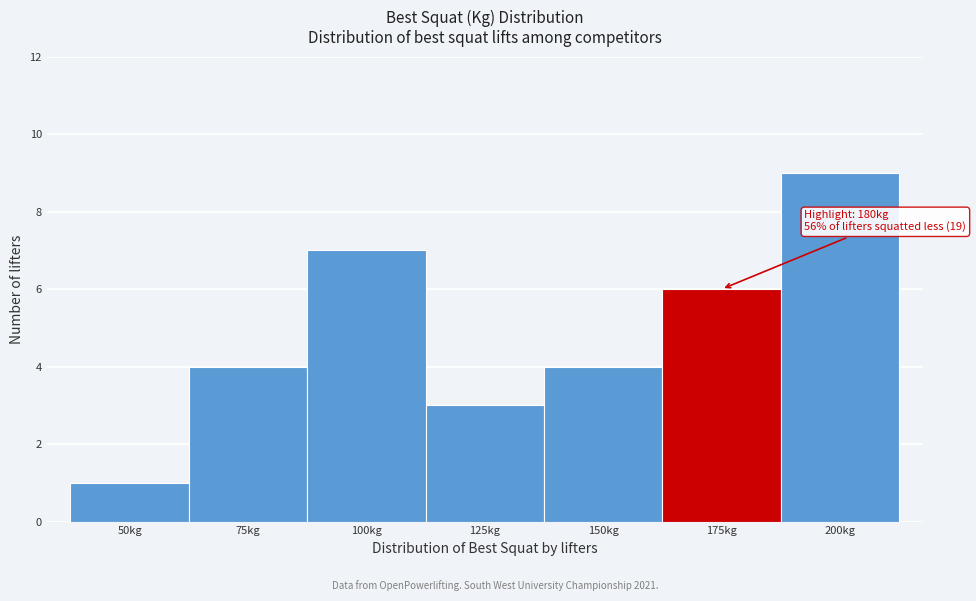

Reading left to right, transcribe all the data shown in this chart.

1	4	7	3	4	6	9